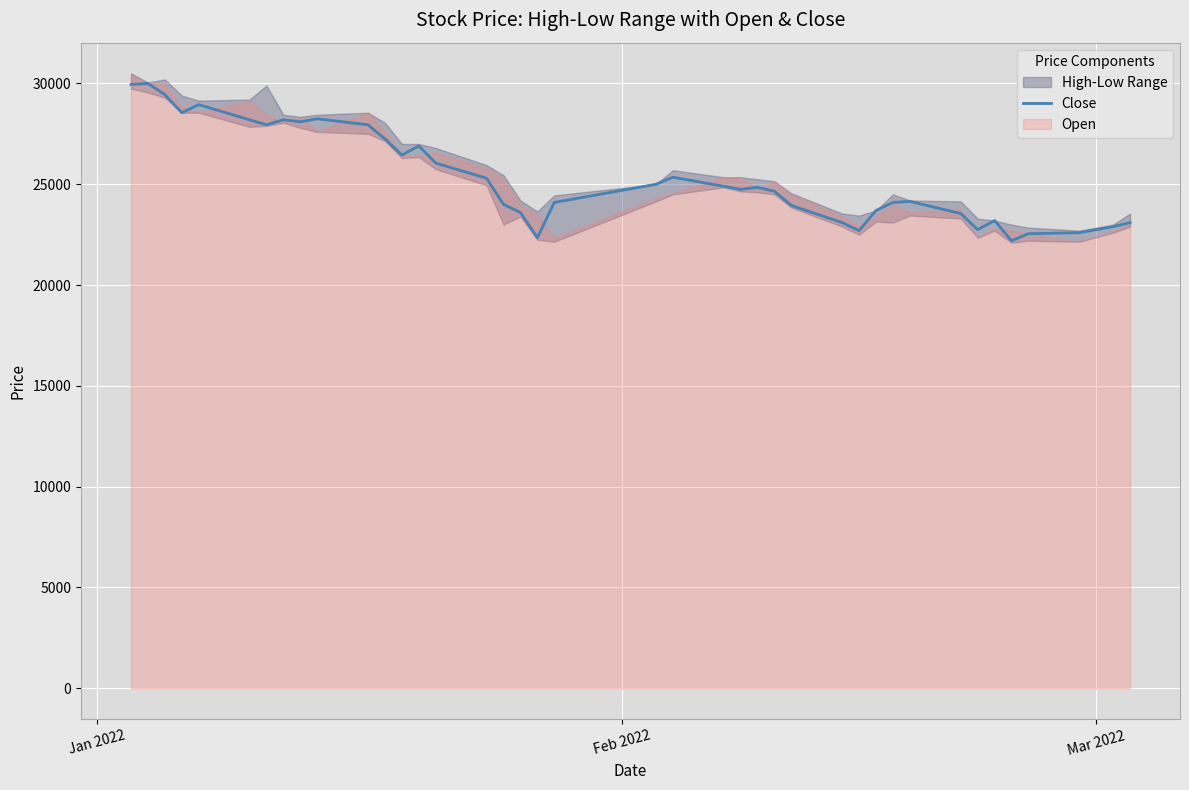

True or false: the data shows 8352 at Feb 2022.

False